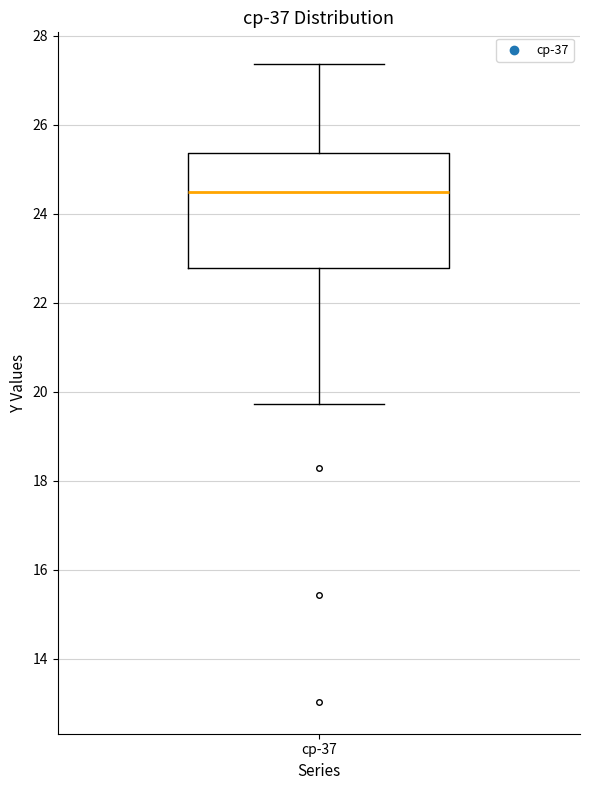

Read this box plot against the y-axis: the position of the median line, the range covered by the box, and the ends of both whiskers. The values are not printed on the chart, so give them approximately, as read against the axis.

median 24.4, box 22.8 to 25.4, whiskers 19.8 to 27.4